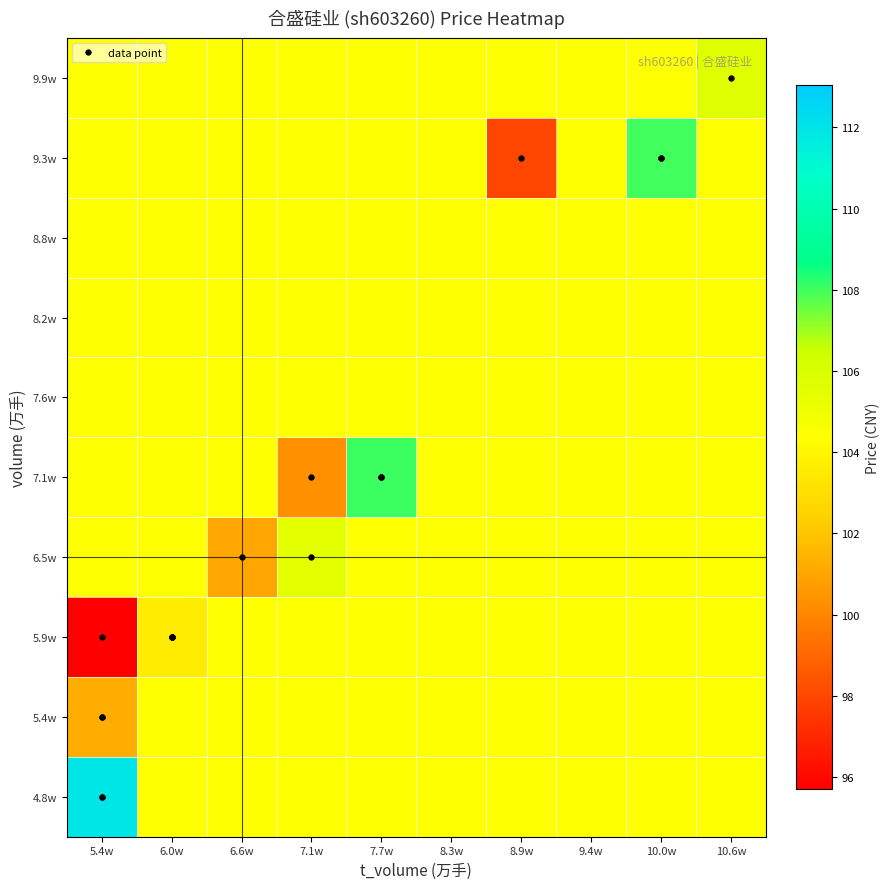

At which category is the sum across all series the highest?

7.7w